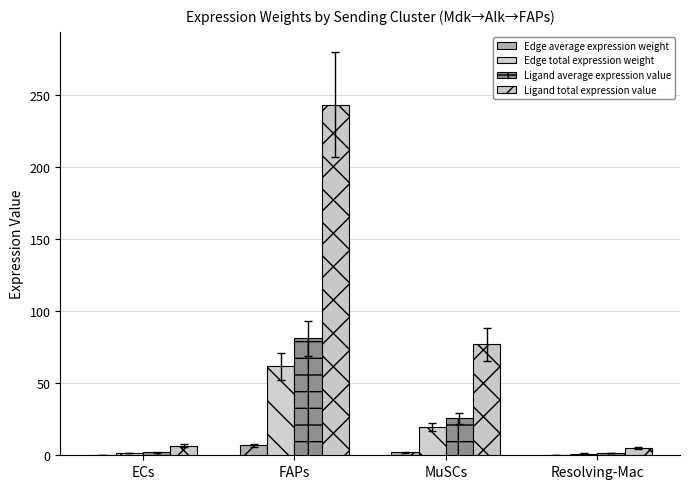

How many data points does each series have?

4